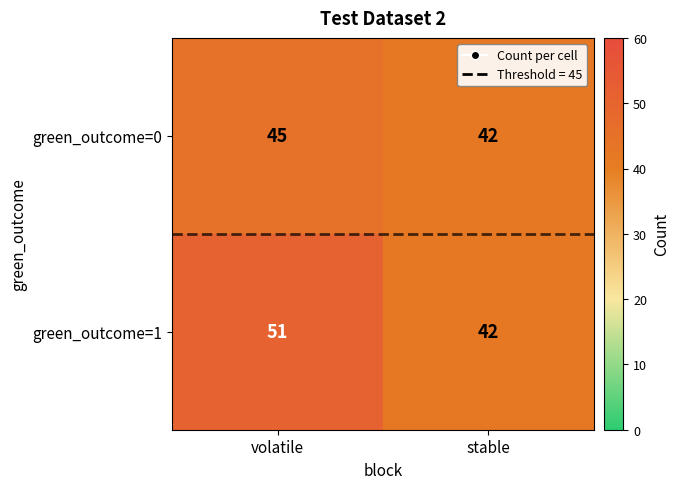

What is the minimum value shown in the chart?

42